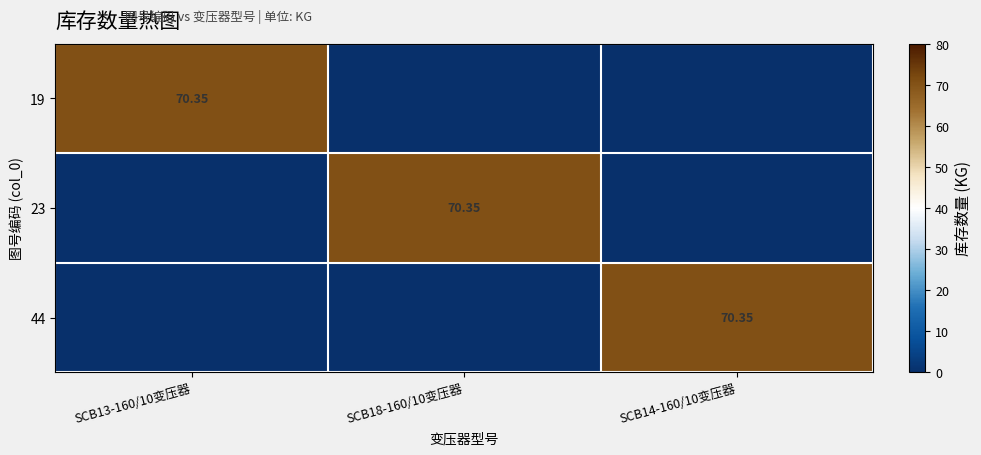

At SCB14-160/10变压器, list the series in order from largest to smallest.

44, 19, 23